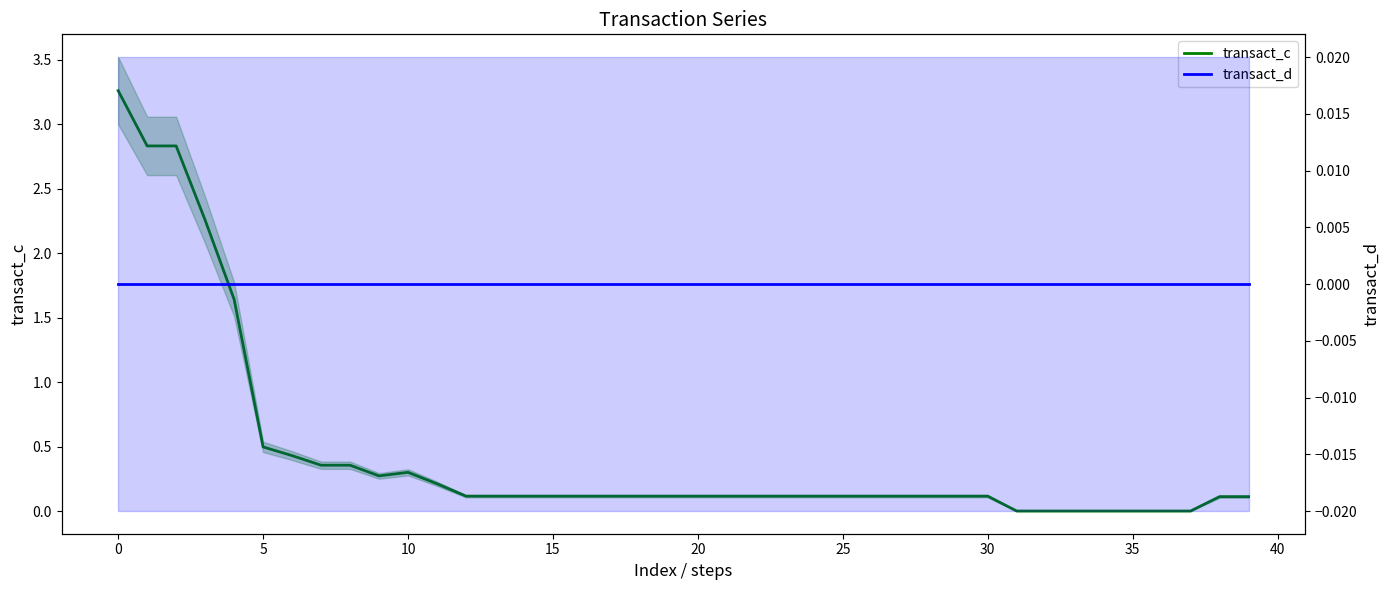

True or false: transact_d has more than 0 interior local peaks.

False